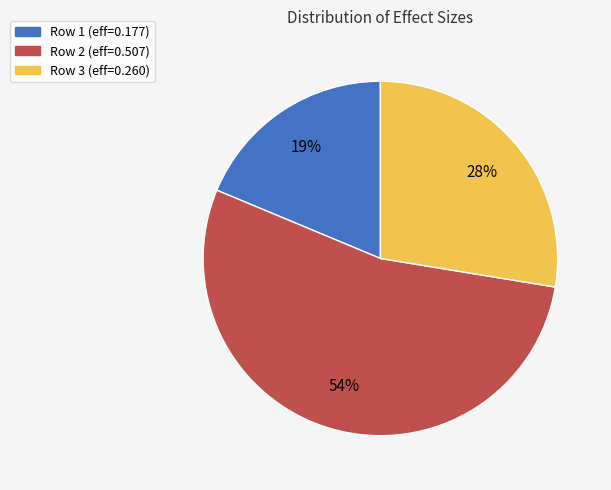

Is there any slice that represents more than half of the pie?

Yes